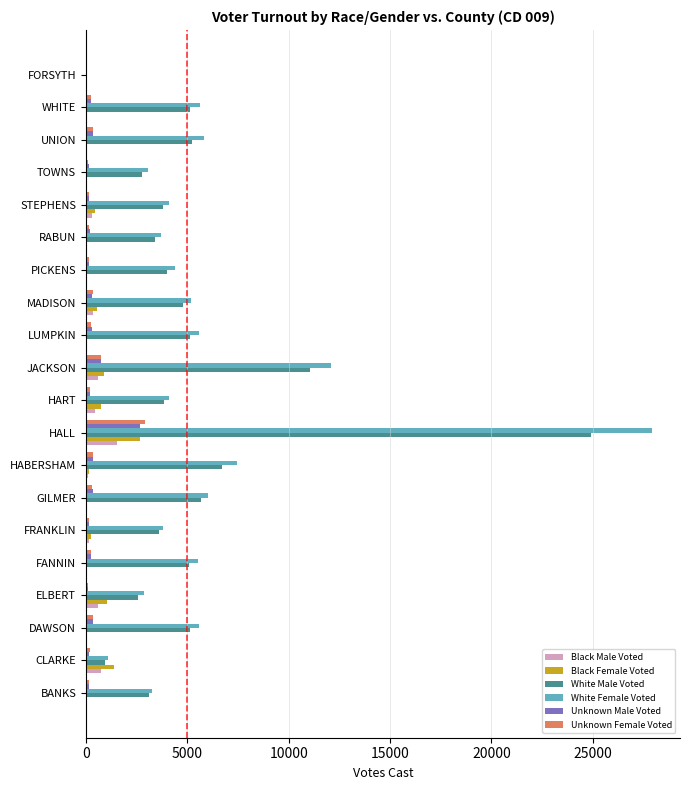

True or false: White Male Voted has a value of 2768 at TOWNS.

True